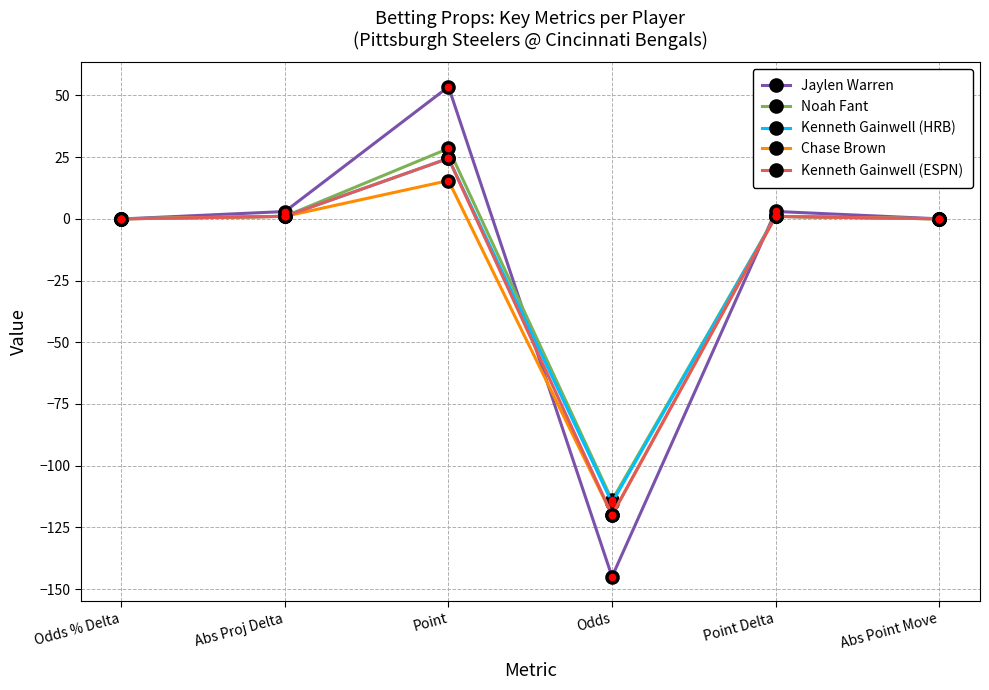

What is the difference between the highest and lowest values at Odds?

31.0